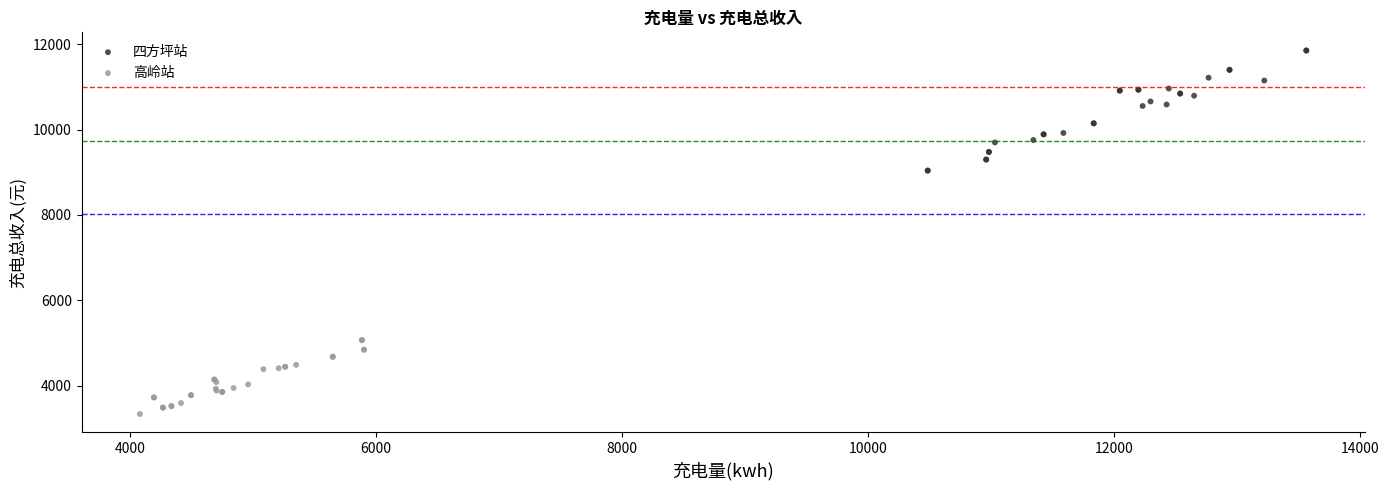

Which series contains the lowest Y value?

高岭站